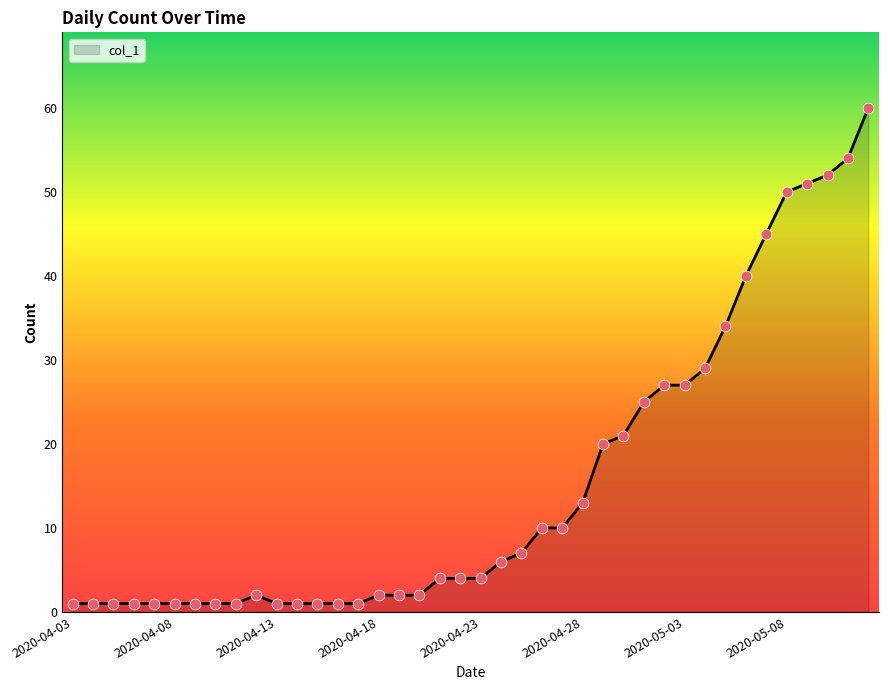

What is the greatest value displayed?

60